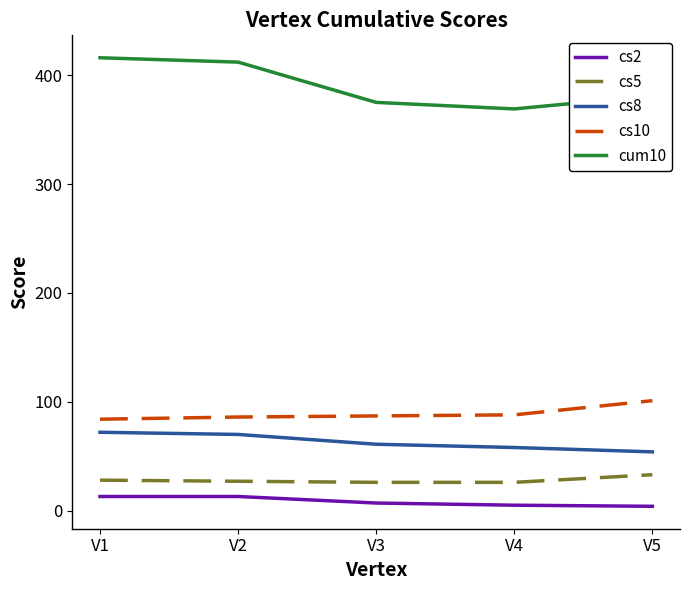

True or false: cs2 has a value of 4 at V5.

True